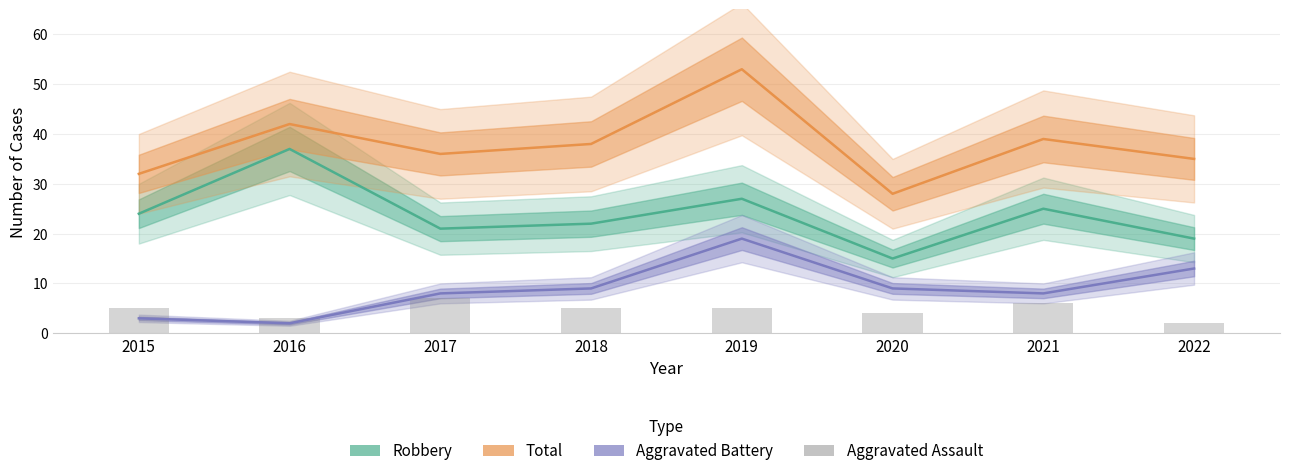

What are all the series names shown in the legend?

Robbery, Total, Aggravated Battery, Aggravated Assault